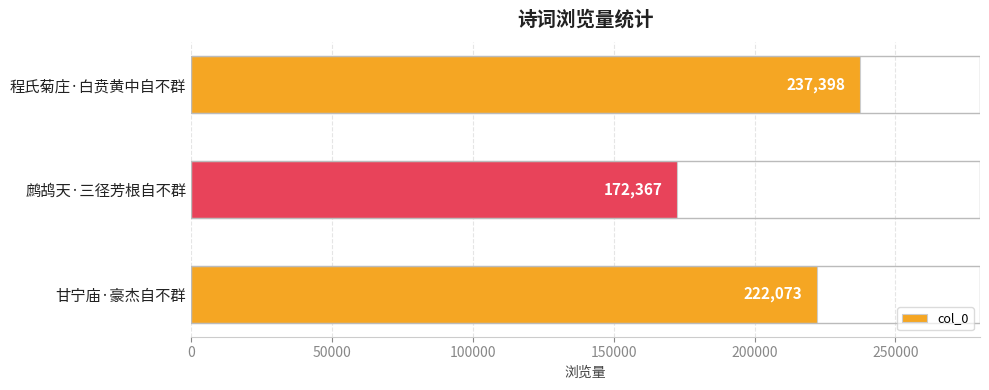

What is the ratio of the value at 甘宁庙·豪杰自不群 to the value at 程氏菊庄·白贲黄中自不群?

0.9